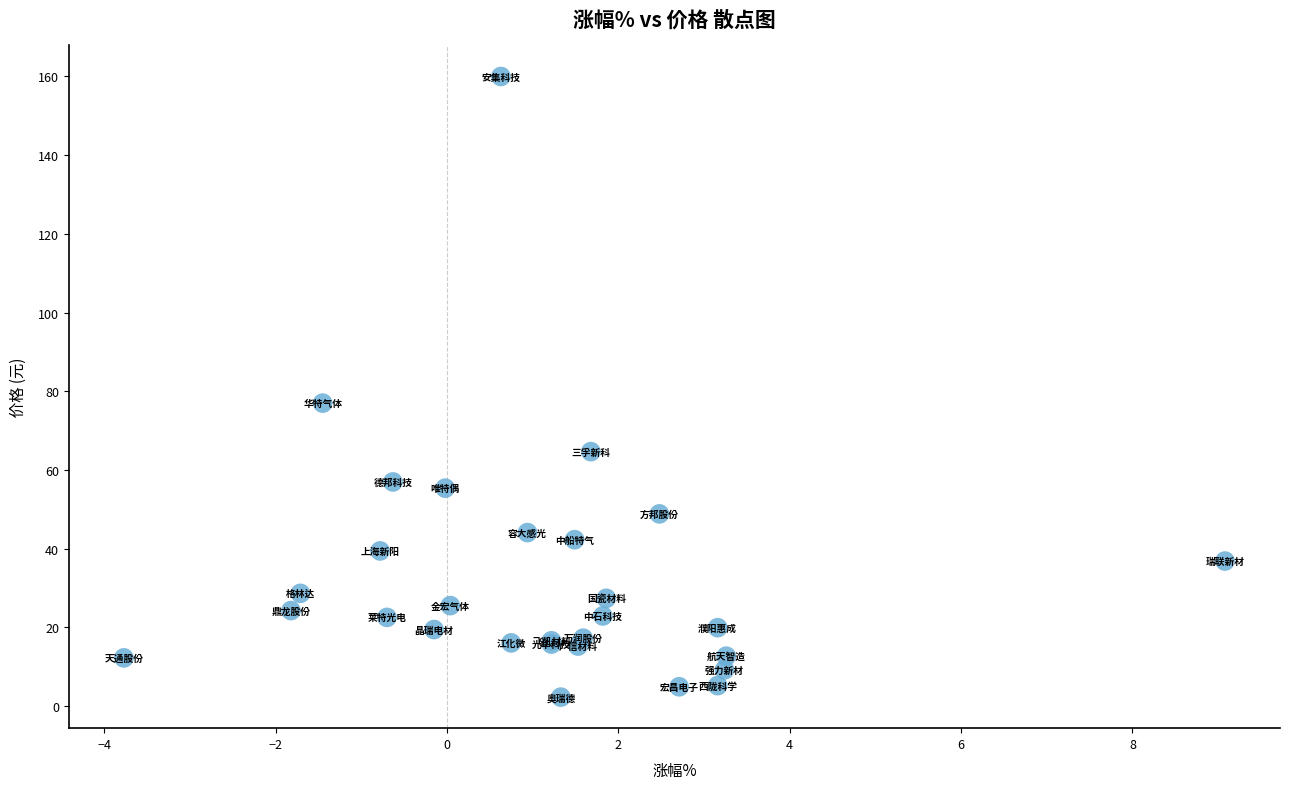

What Y value in the scatter plot is closest to 81?

77.0